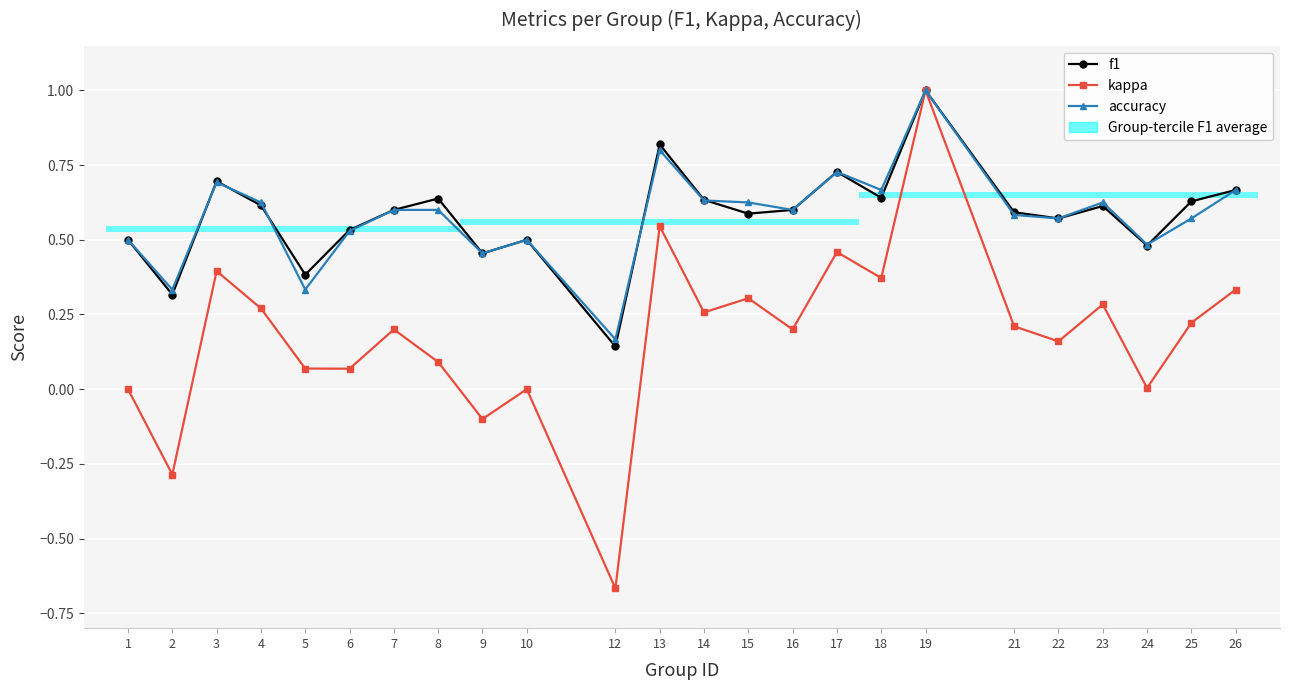

What is the value of the accuracy bar at the 4th from the left?

0.6